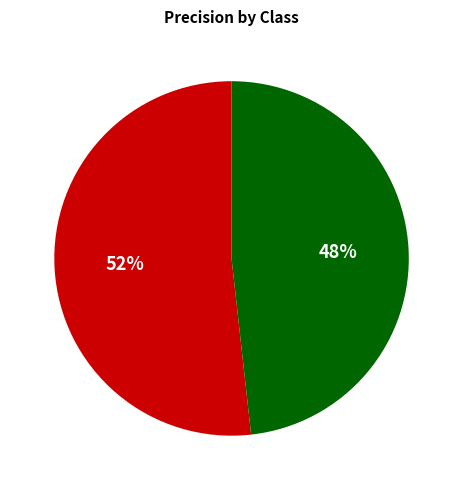

The 0 slice represents 42% of the pie. True or false?

False